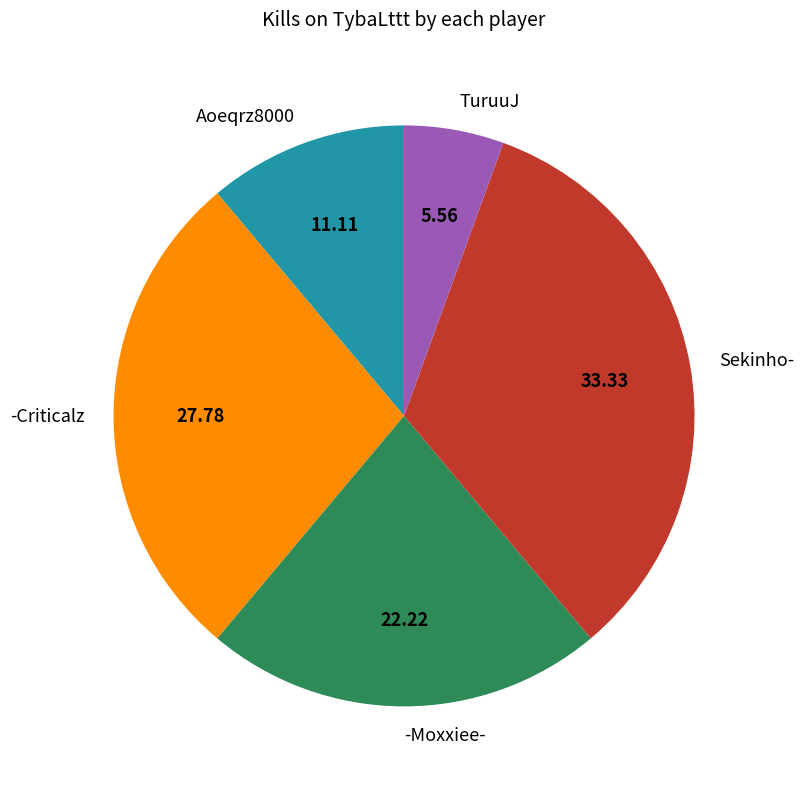

Which has a higher value, -Moxxiee- or Aoeqrz8000?

-Moxxiee-